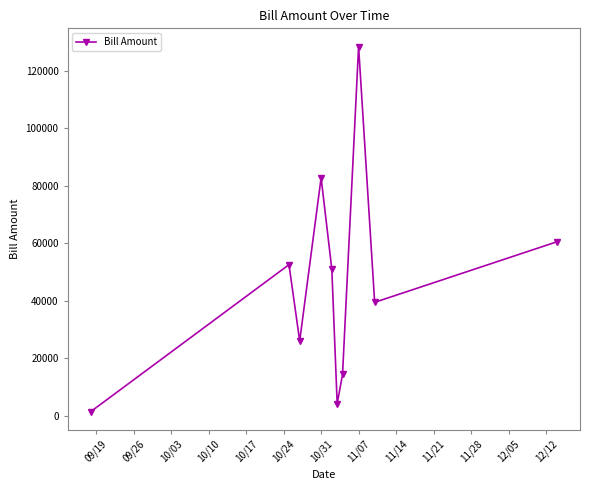

What is the maximum value shown in the chart?

128349